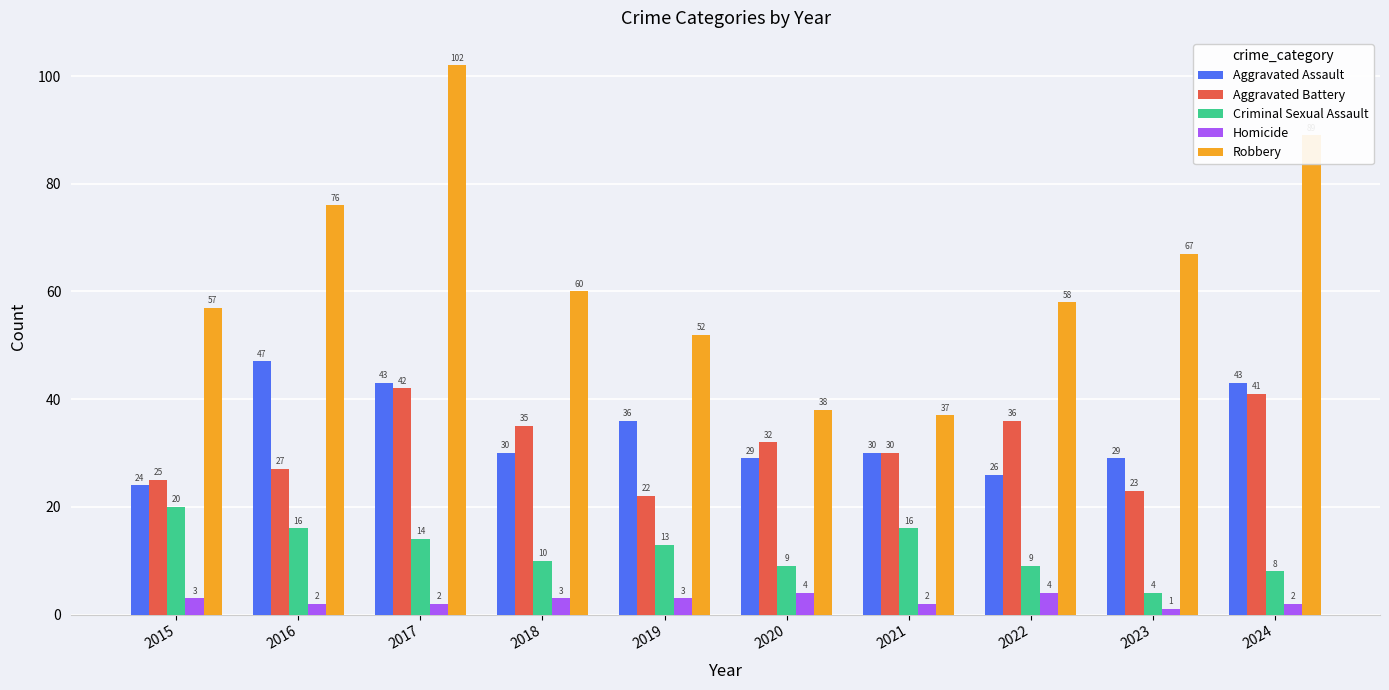

Read the Homicide value at 2016.

2